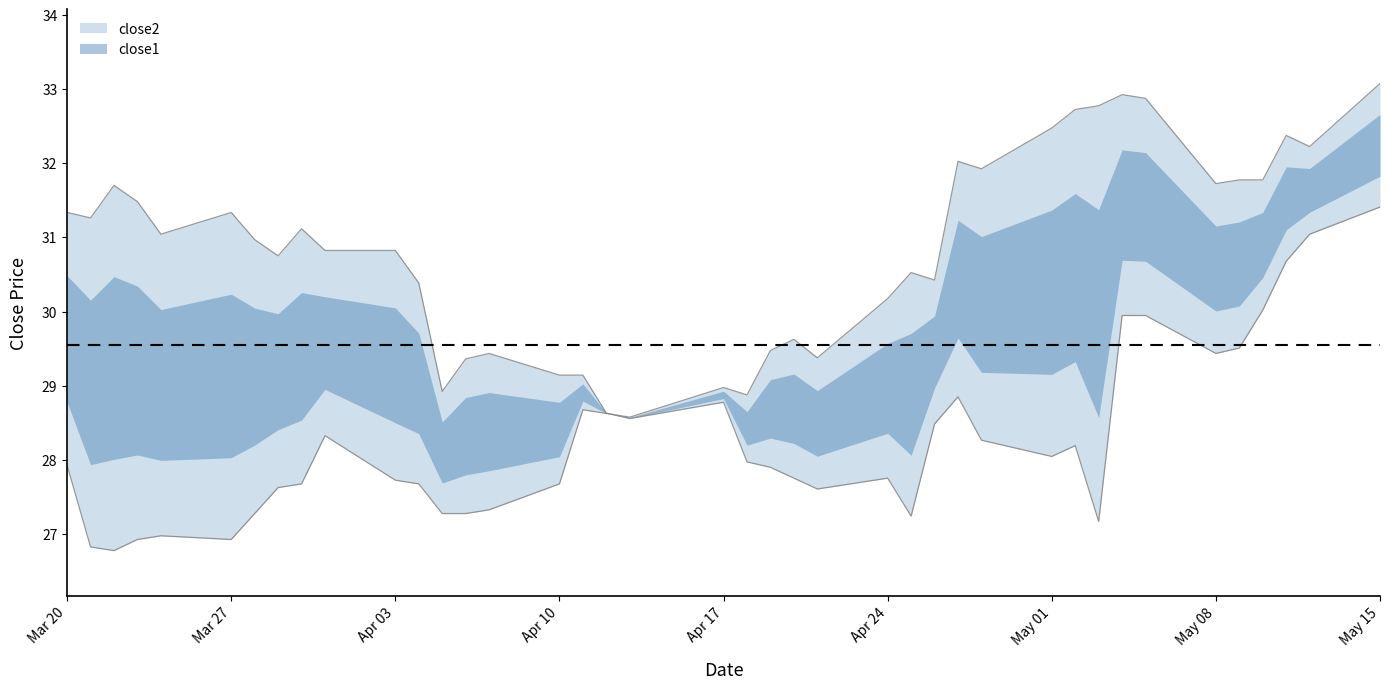

What is the sum of all close2 values?

1182.2